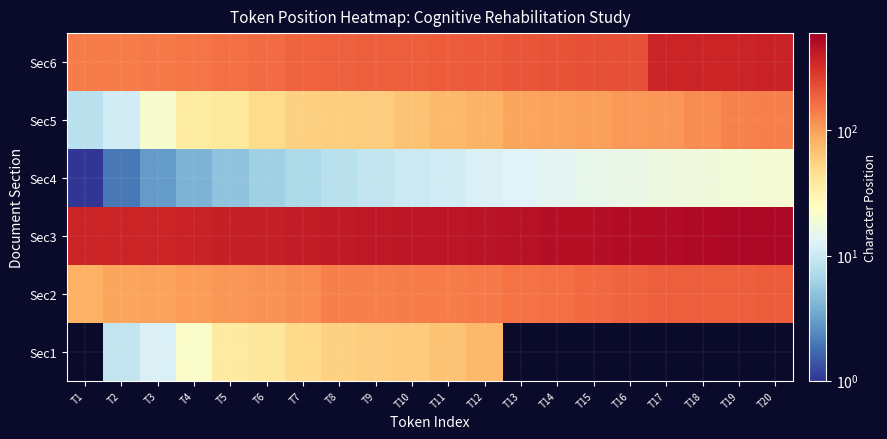

What is the minimum value for Sec2?

84.0